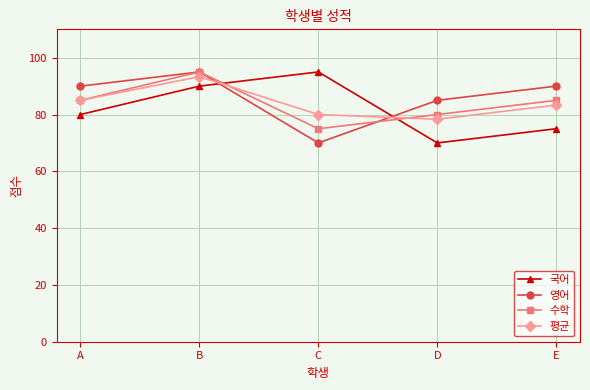

What is the greatest value displayed?

95.0